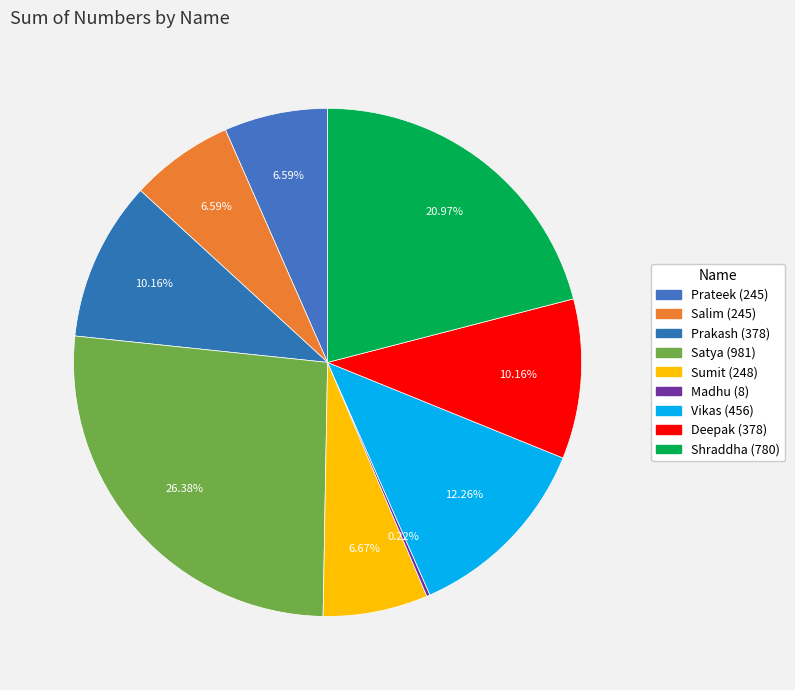

To the nearest percent, what is the difference between the largest and smallest slice percentages?

26%